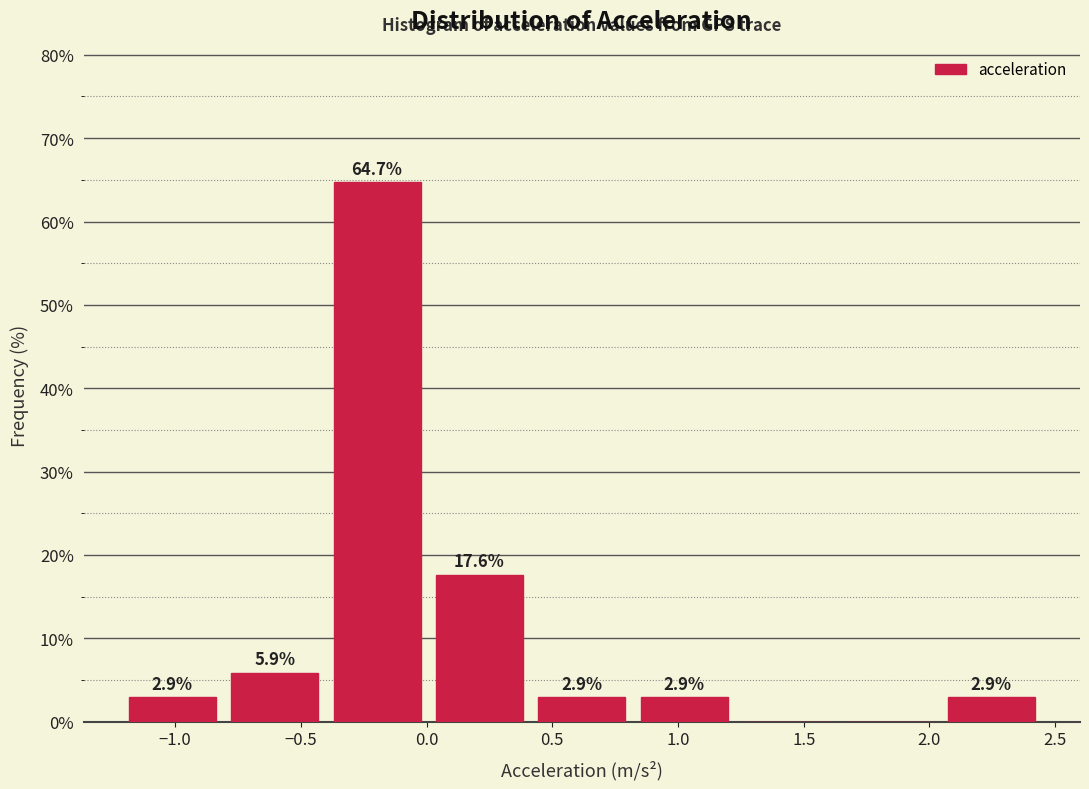

Which range on the x-axis has the tallest bar?

-0.40 to 0.00